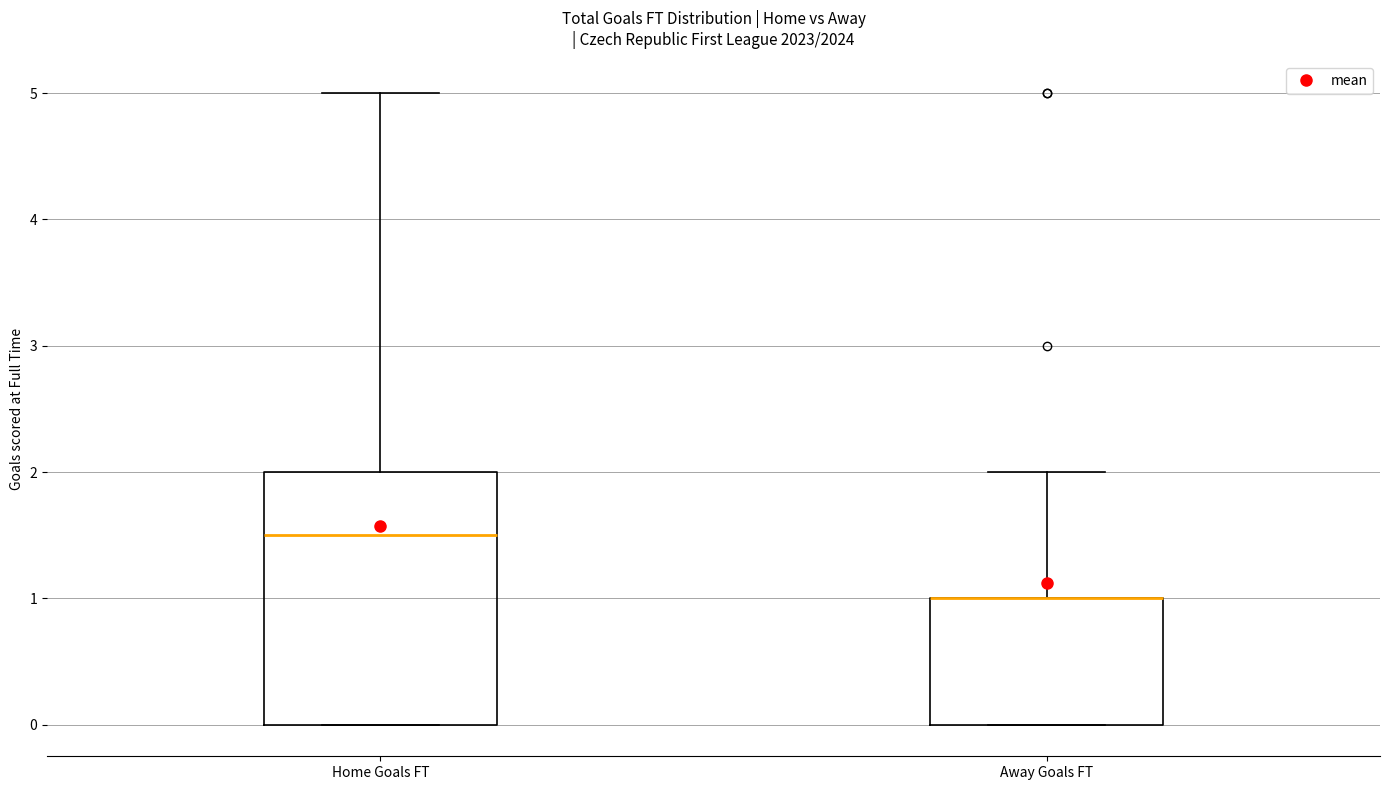

Which box is the tallest, from its lower edge to its upper edge?

Home Goals FT